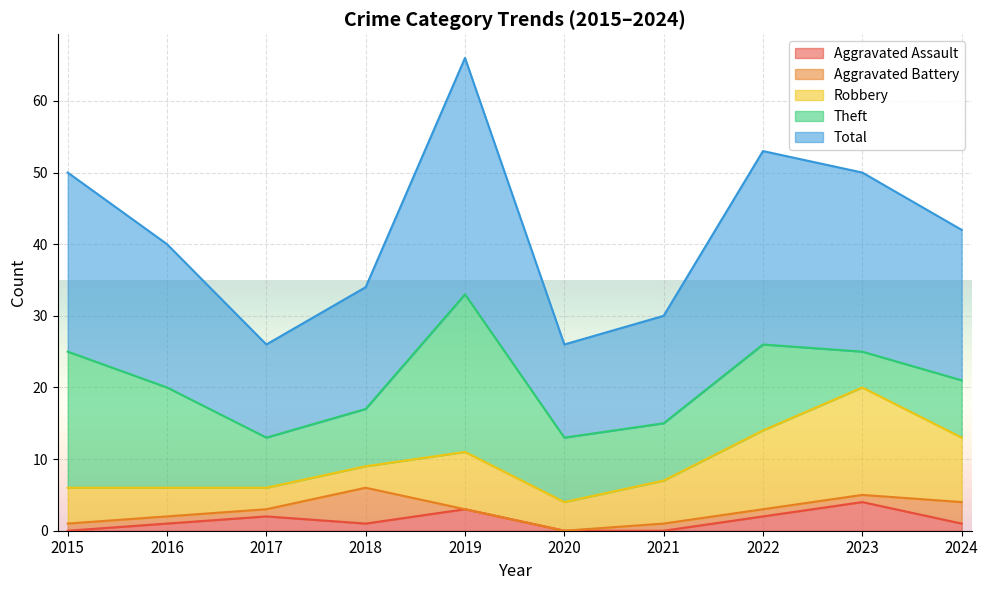

At which category is the sum across all series the highest?

2019